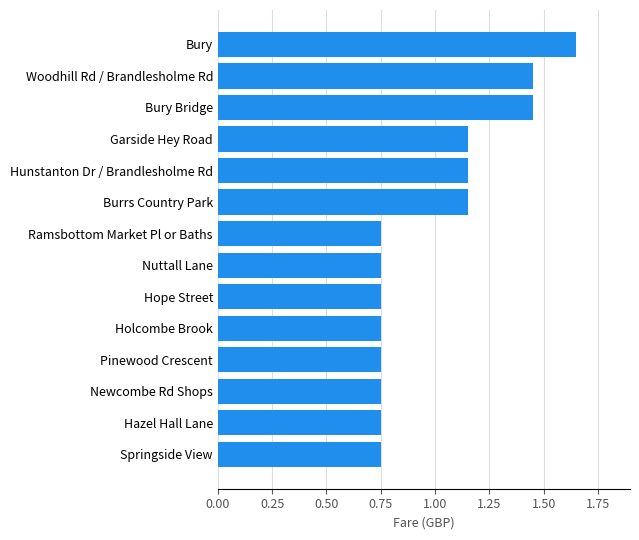

Which category has the highest value across all series?

Bury